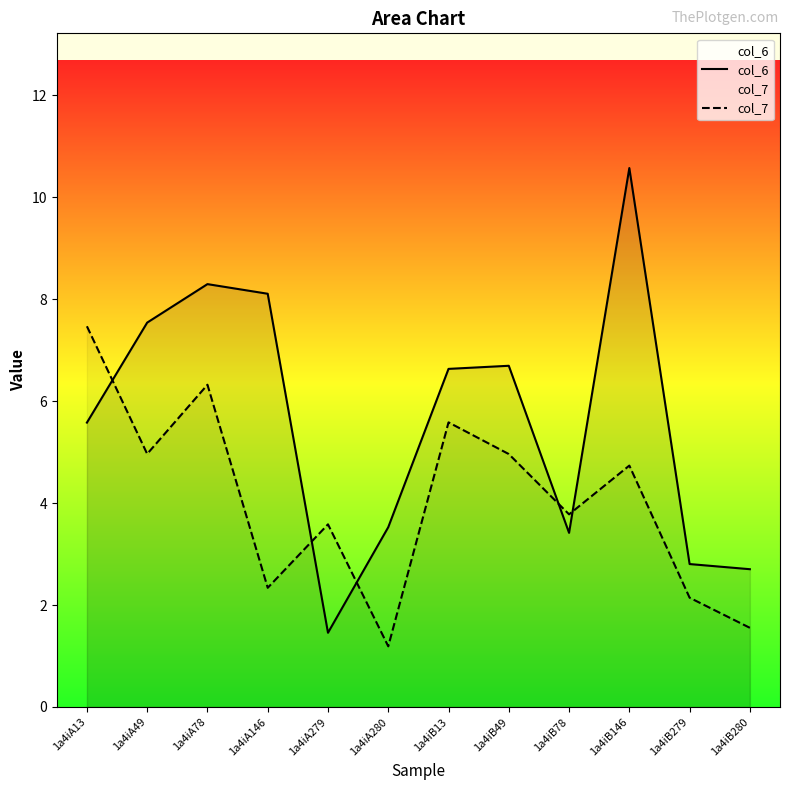

At which category does col_6 reach its first local valley?

1a4iA279